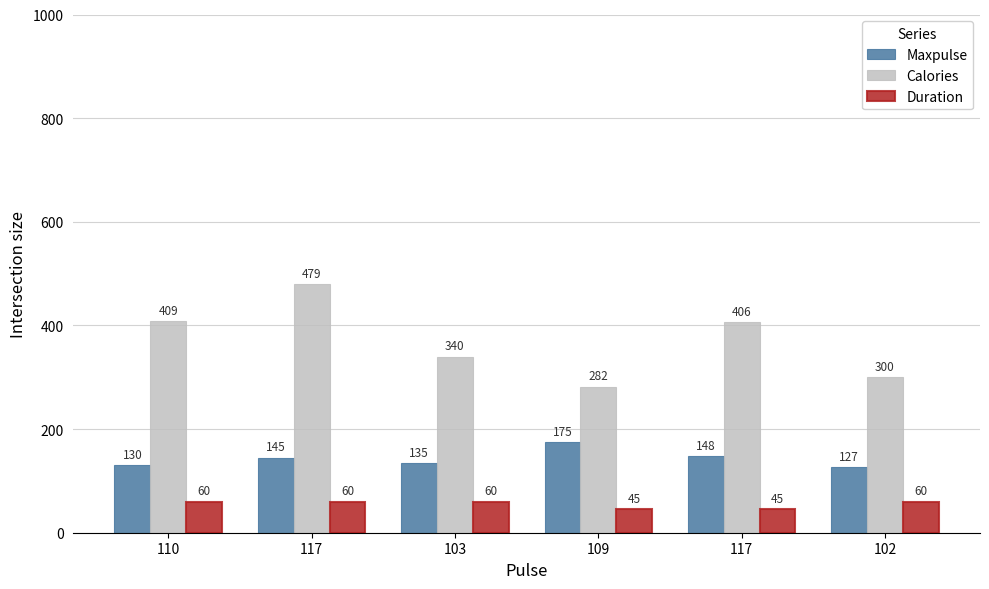

Reading left to right, extract all data points from this chart.

Maxpulse: 110=130	117=145	103=135	109=175	117=148	102=127
Calories: 110=409	117=479	103=340	109=282	117=406	102=300
Duration: 110=60	117=60	103=60	109=45	117=45	102=60